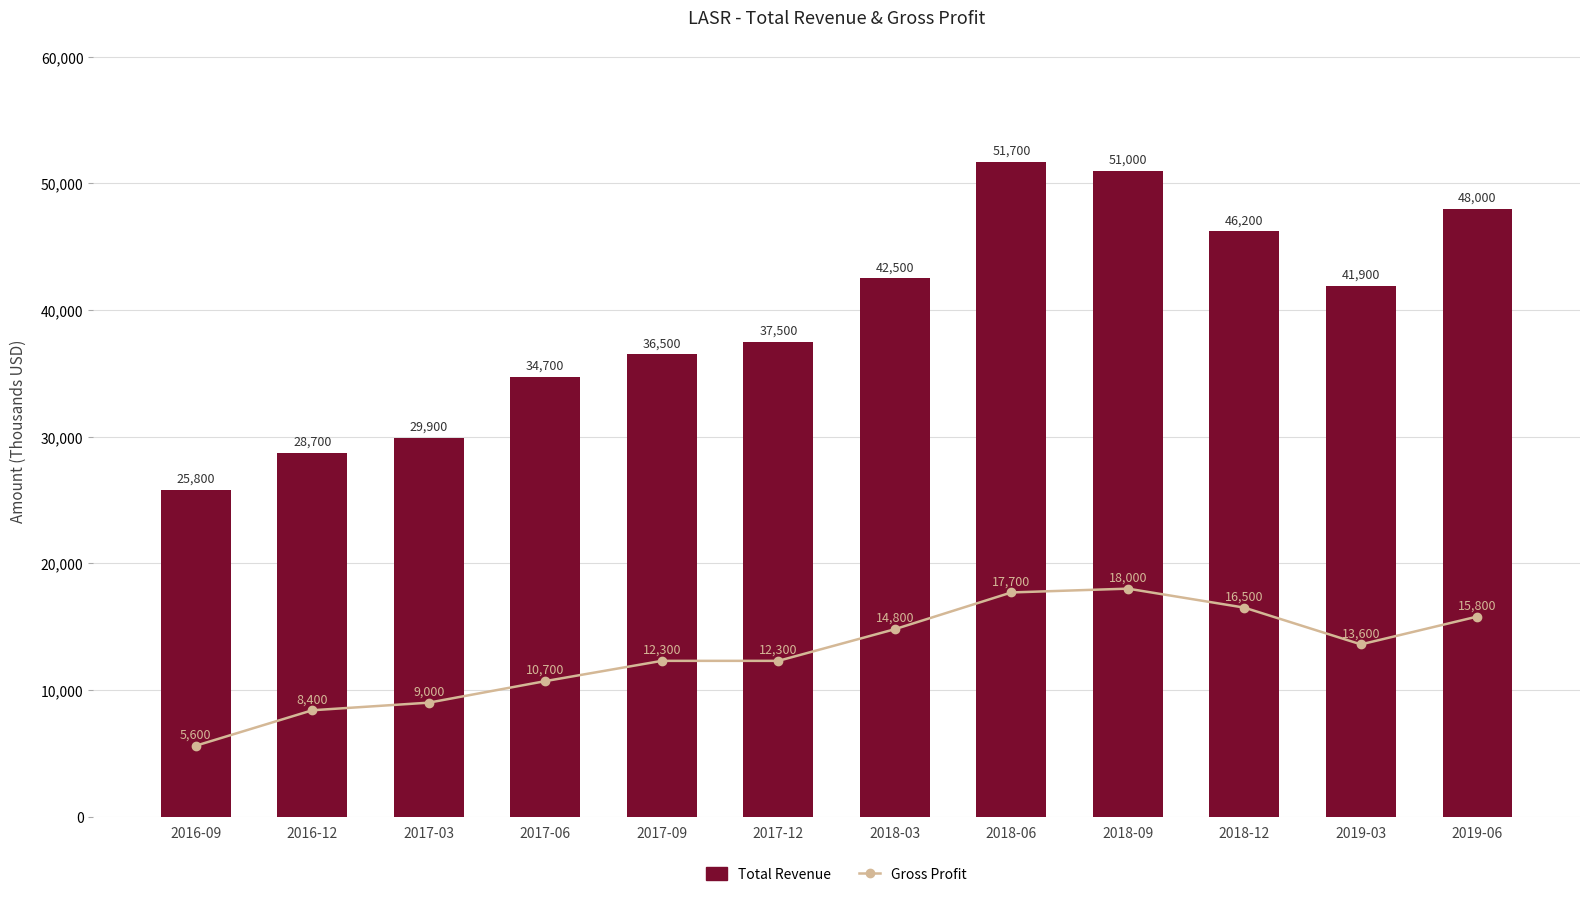

Which series has the largest range (max minus min)?

Total Revenue